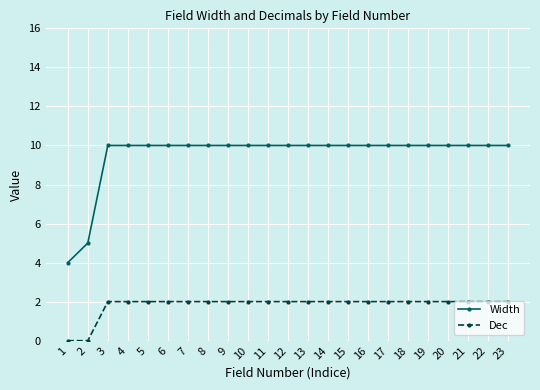

What is the difference between the highest and lowest values at 7?

8